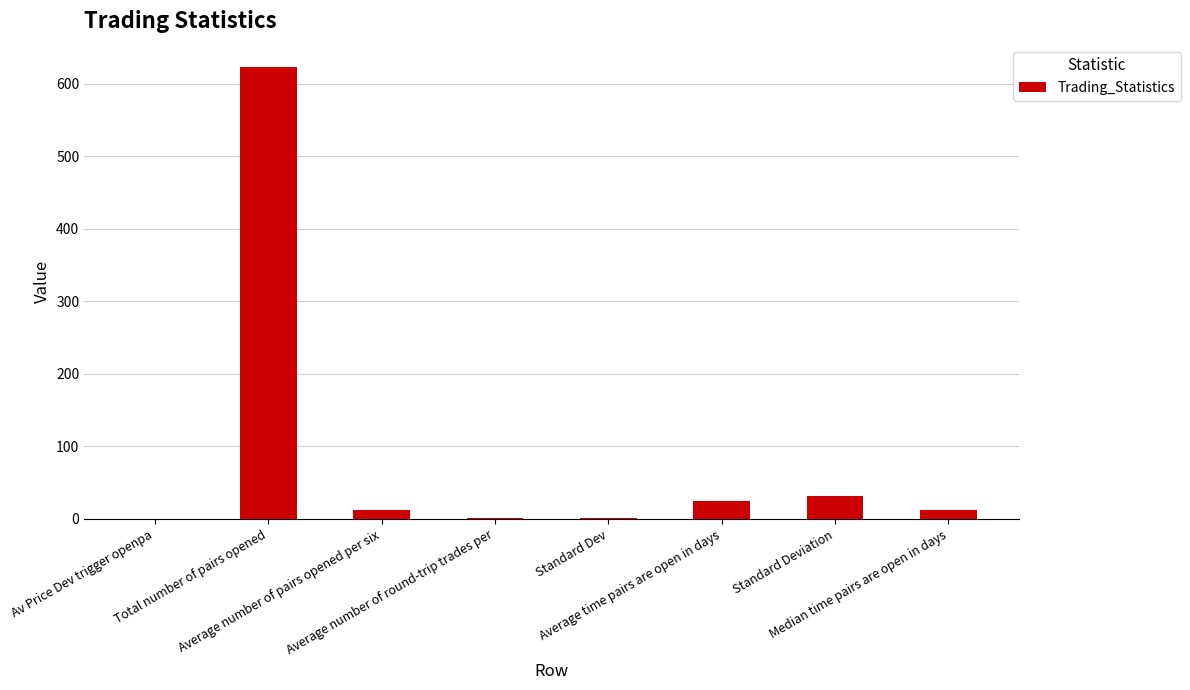

Where does the data first go above 12?

Total number of pairs opened